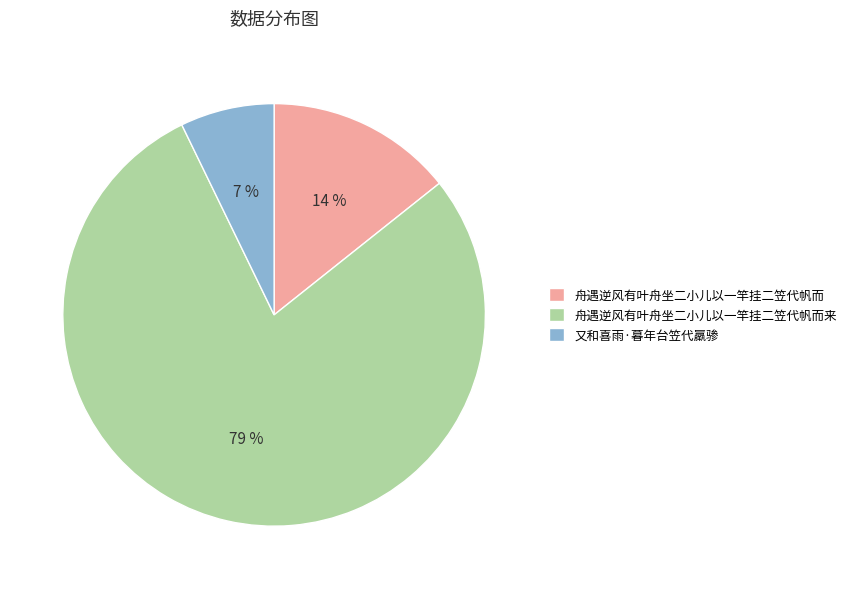

Do 又和喜雨·暮年台笠代羸骖 and 舟遇逆风有叶舟坐二小儿以一竿挂二笠代帆而 together represent more than half of the pie?

No